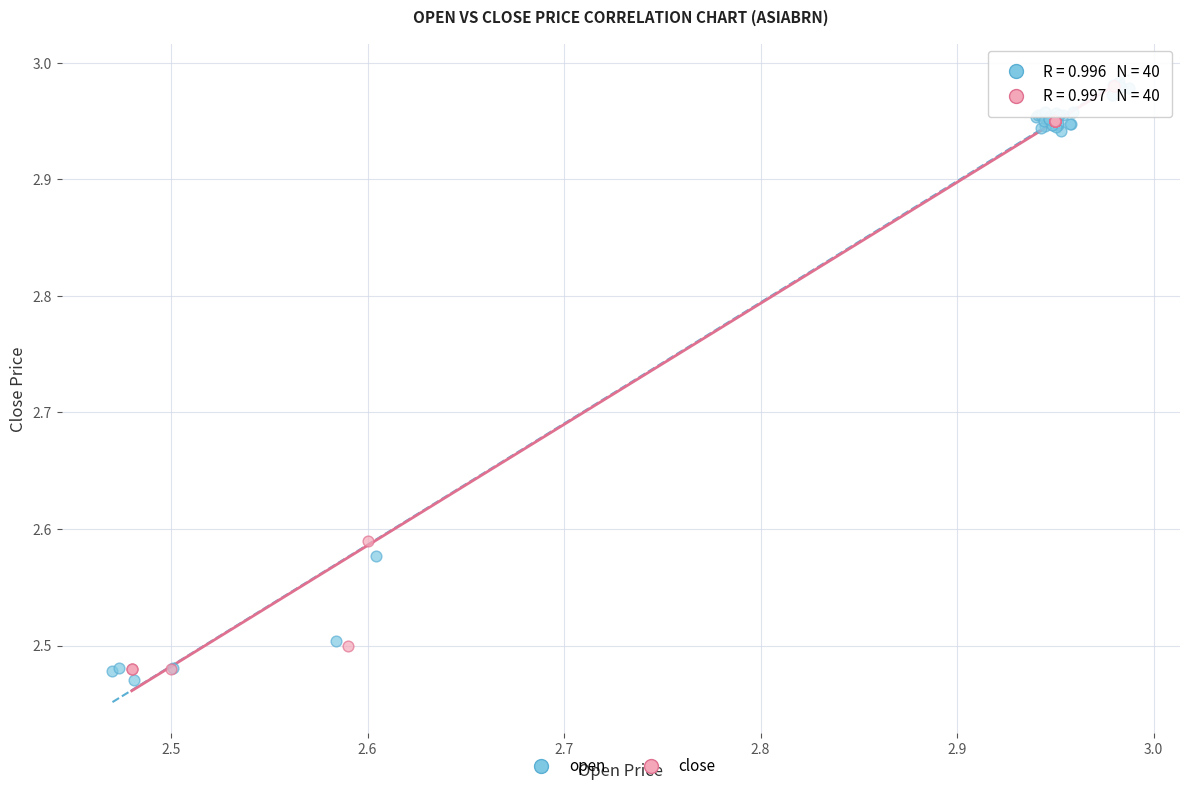

Which series has the widest spread of Y values?

open